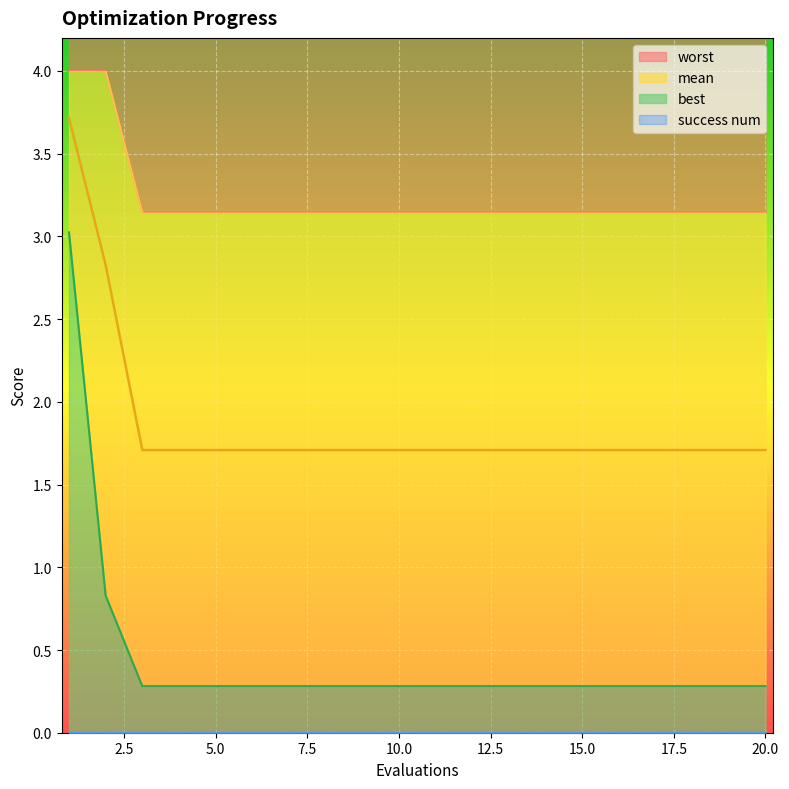

Is the value of worst at 9 greater than the value of best at 16?

Yes